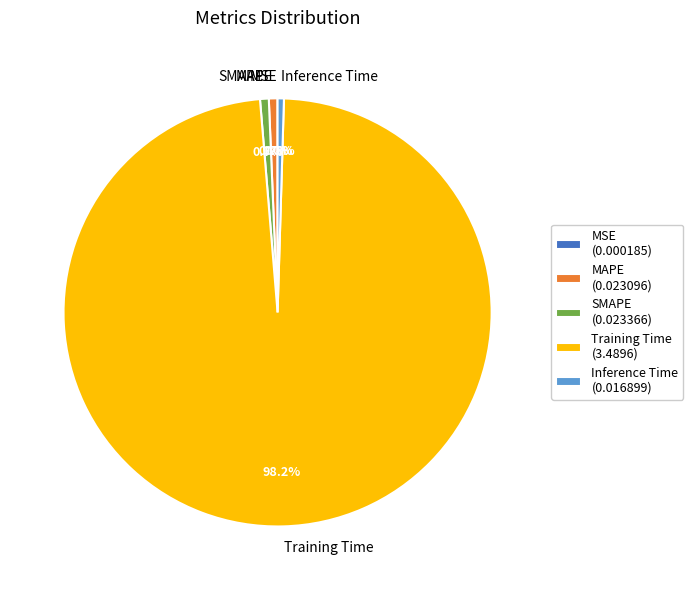

Does Training Time represent more than half of the total?

Yes